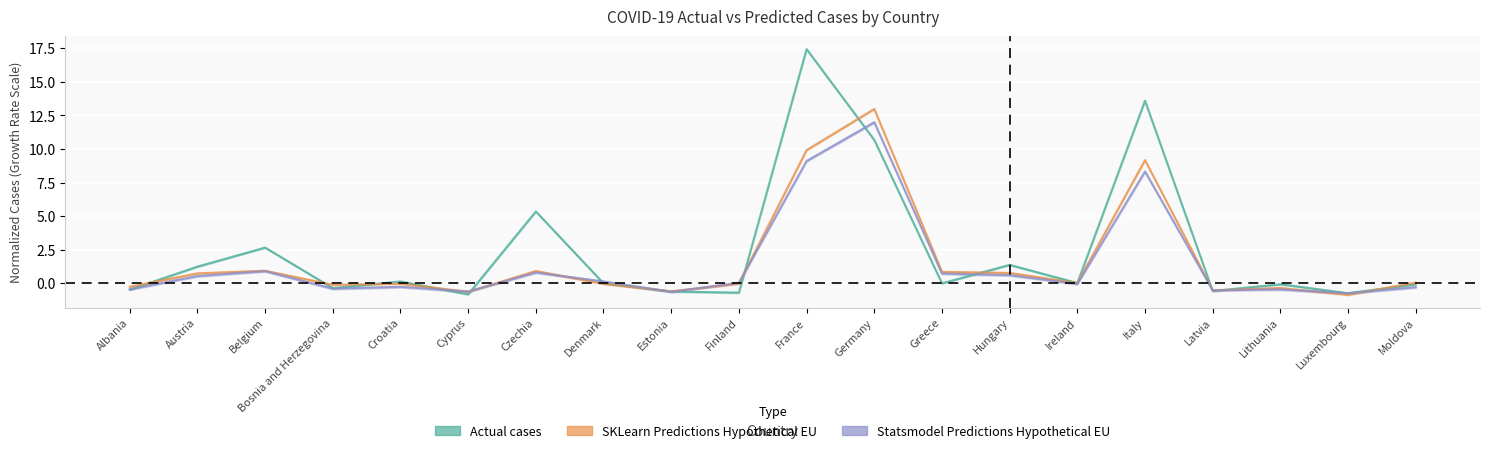

What is the total value across all series at Czechia?

7.1